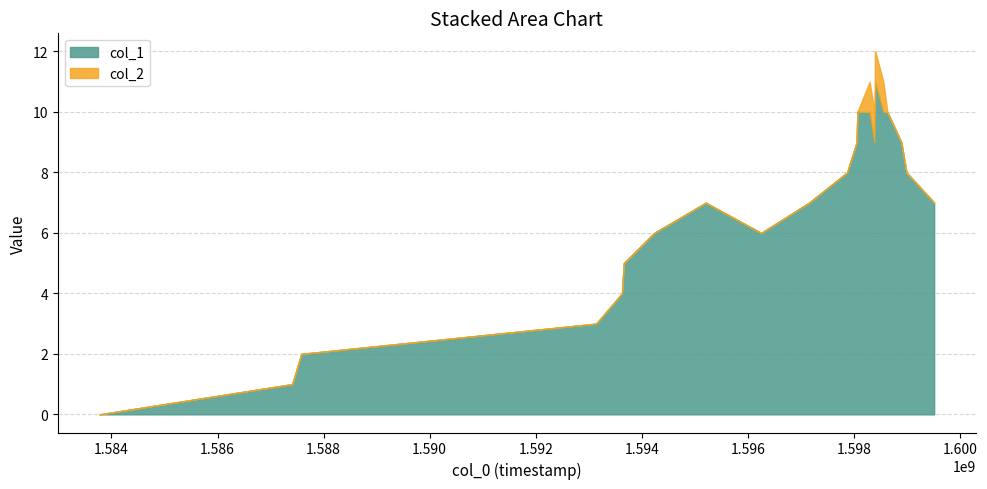

What is the label of the 5th point from the right?

9